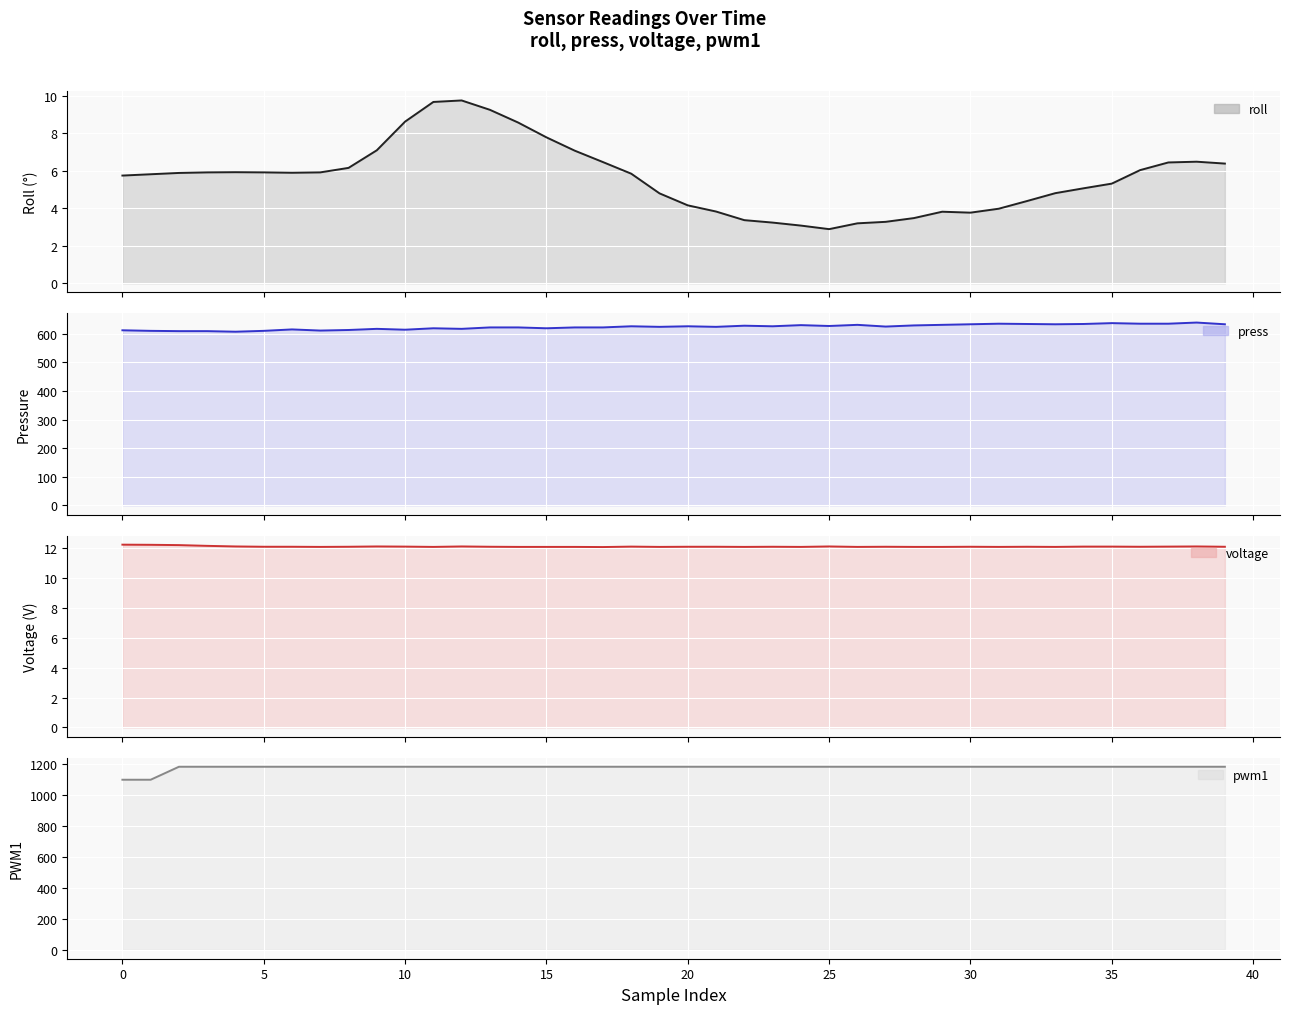

True or false: press has more than 0 points higher than both neighbors.

True